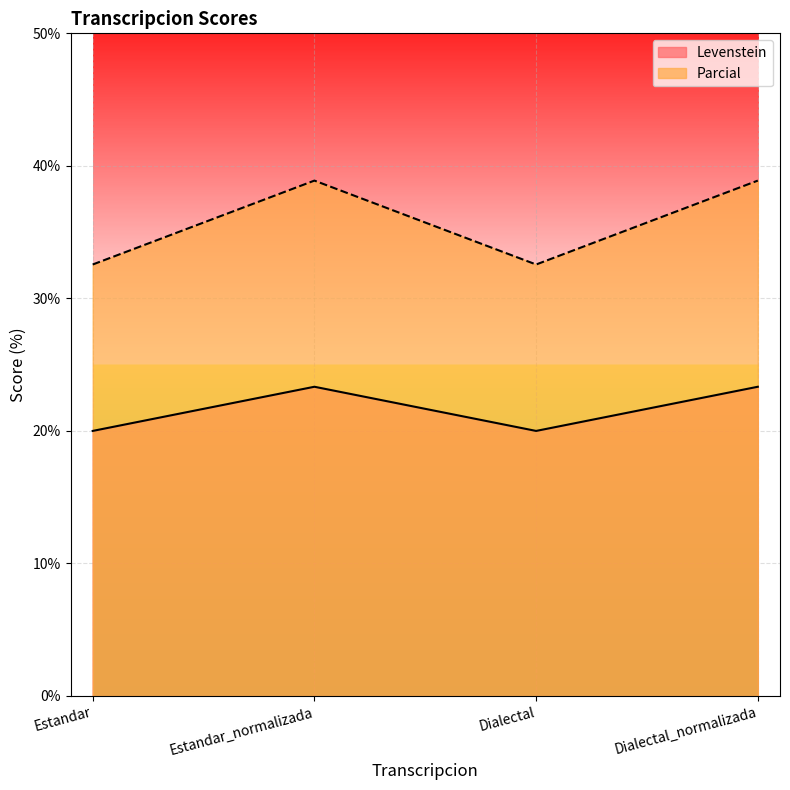

True or false: Parcial and Levenstein cross at least once.

False